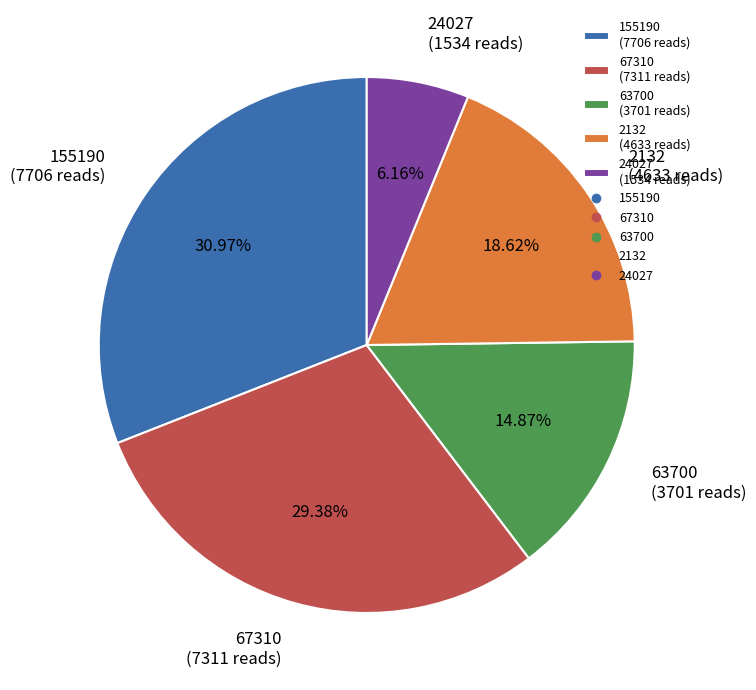

The 2132 slice represents 13% of the pie. True or false?

False